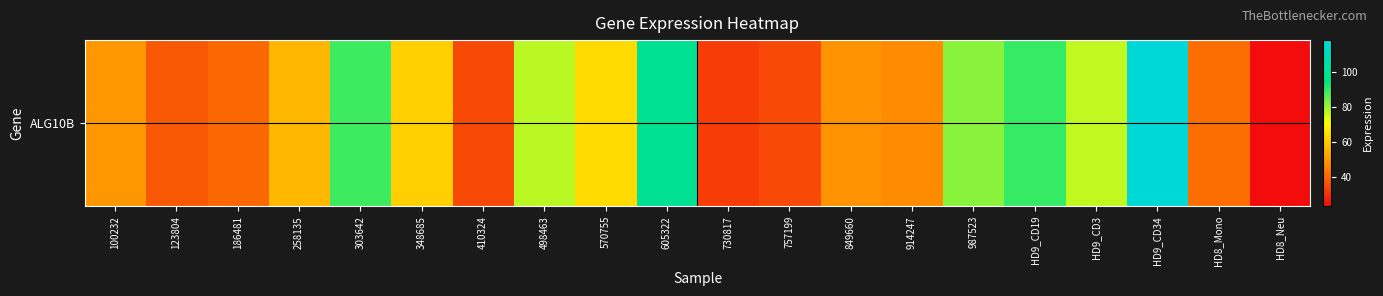

Reading left to right, transcribe all the data shown in this chart.

49.5	37.9	40.8	56.1	88.7	61.2	34.8	77.2	63.7	99.3	32.7	35.4	48.5	47.5	81.7	89.5	76.6	118.1	41.9	23.6